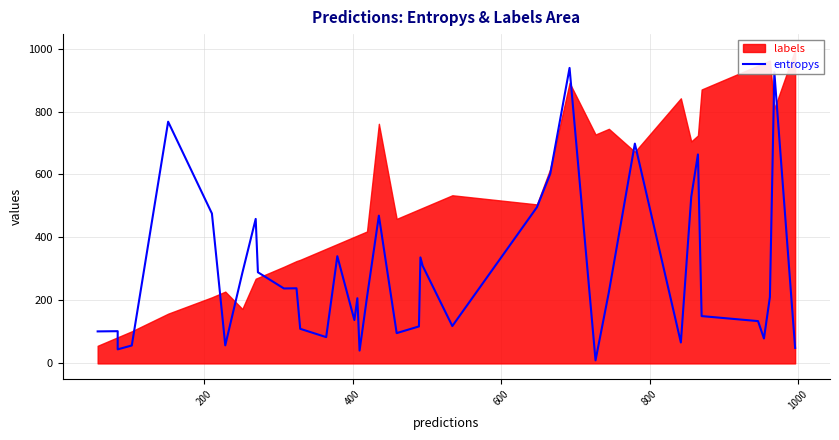

How many interior local peaks (higher than both neighbors) does the data have?

12